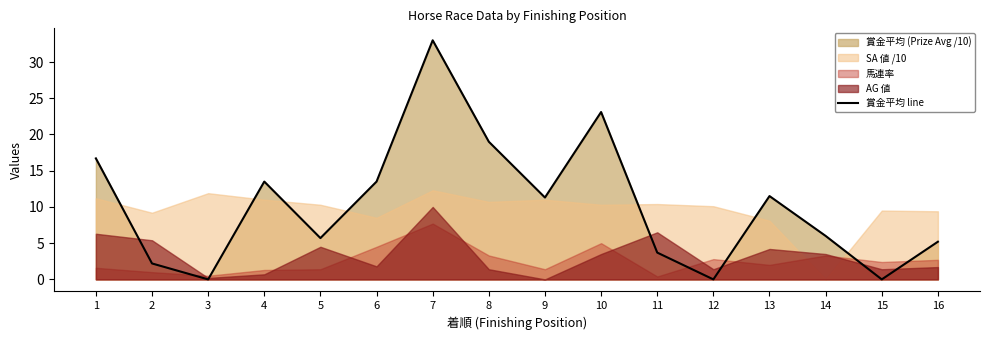

What is the value of the 4th point from the left?

13.5